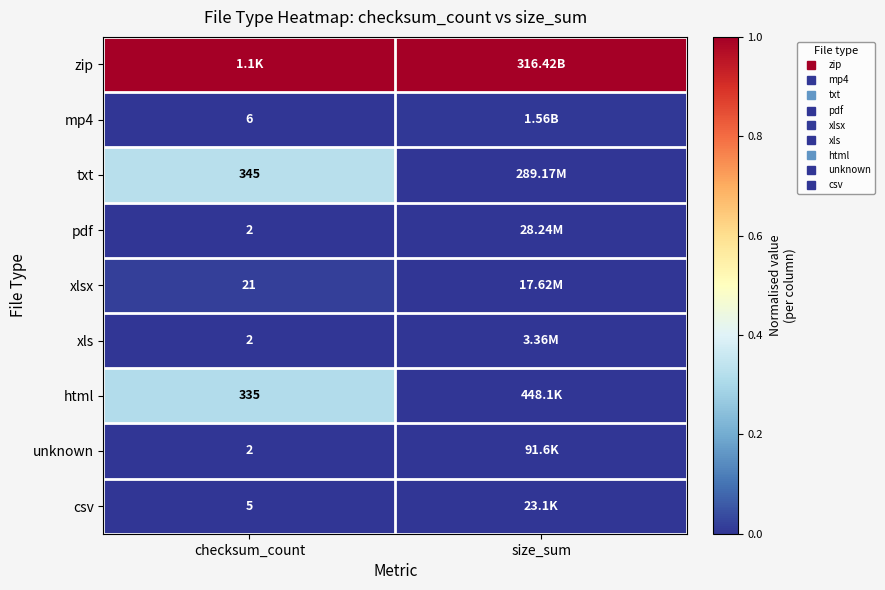

At which category does the chart reach its minimum across all series?

checksum_count